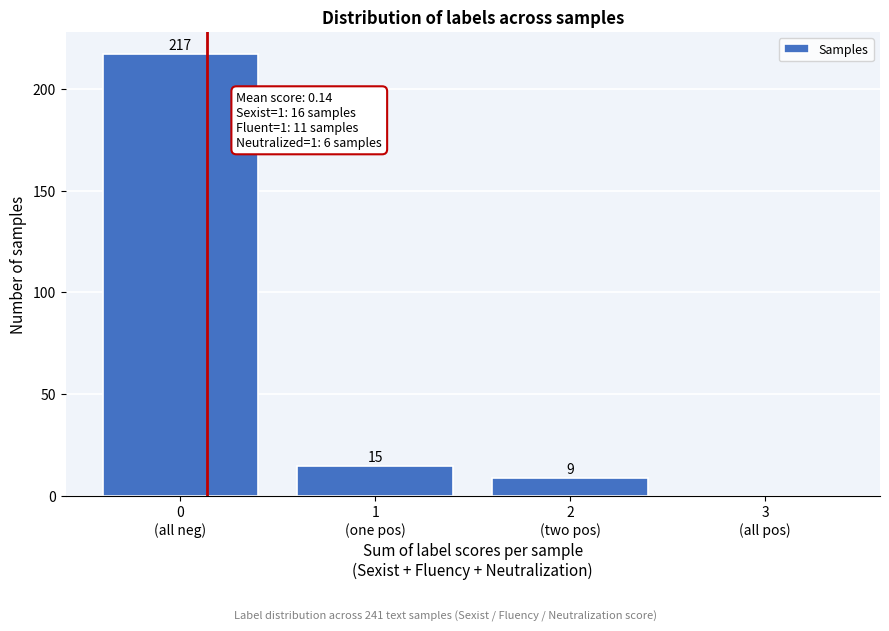

What is the greatest value displayed?

217